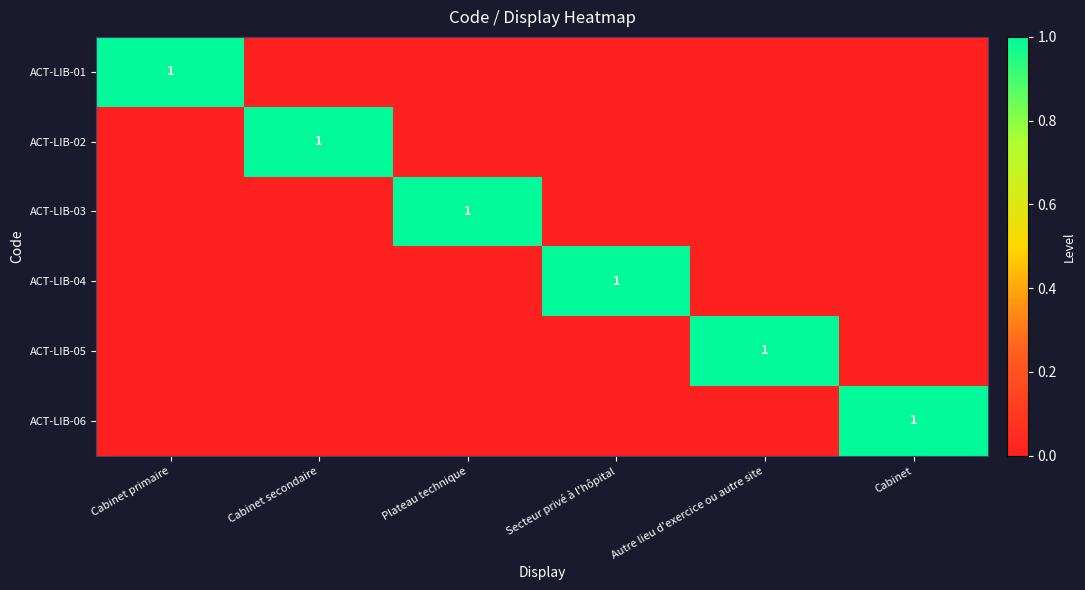

Is it true that ACT-LIB-04 equals 1 at Secteur privé à l'hôpital?

True